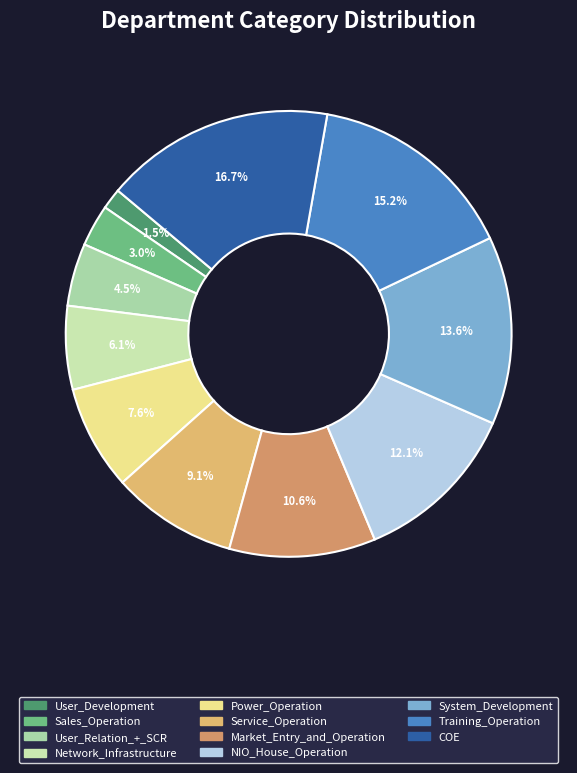

To the nearest percent, what is the combined percentage of Training_Operation and Network_Infrastructure?

21%